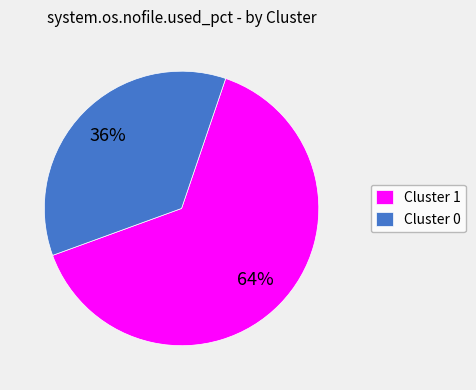

Combined, do Cluster 1 and Cluster 0 account for over 50%?

Yes